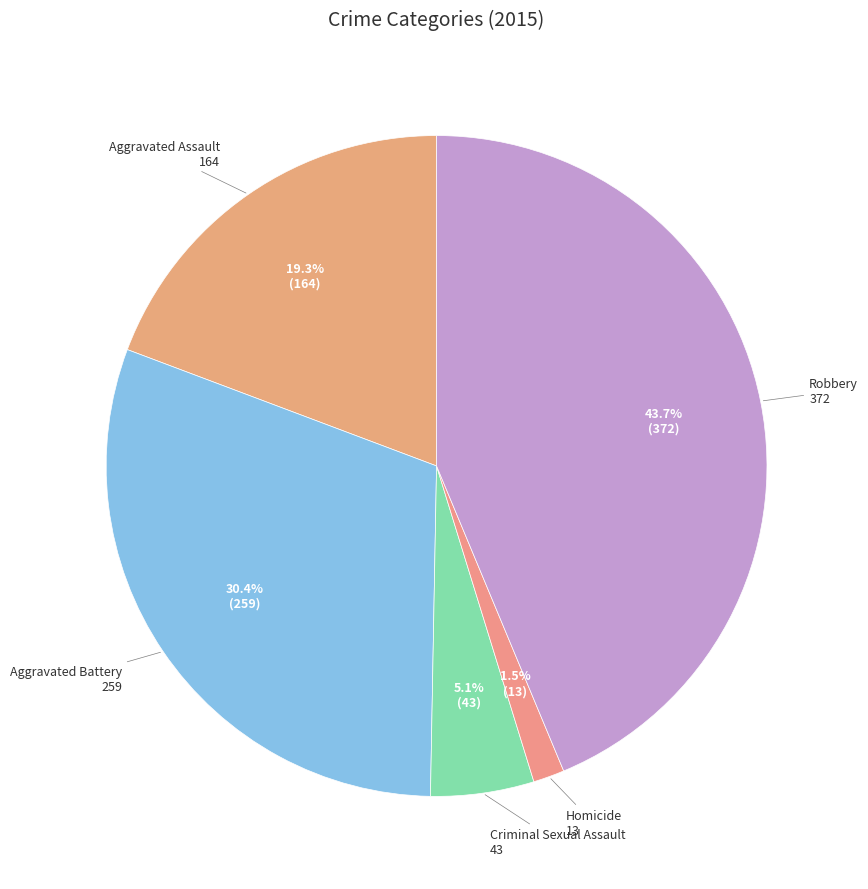

To the nearest percent, what is the difference between the largest and smallest slice percentages?

42%